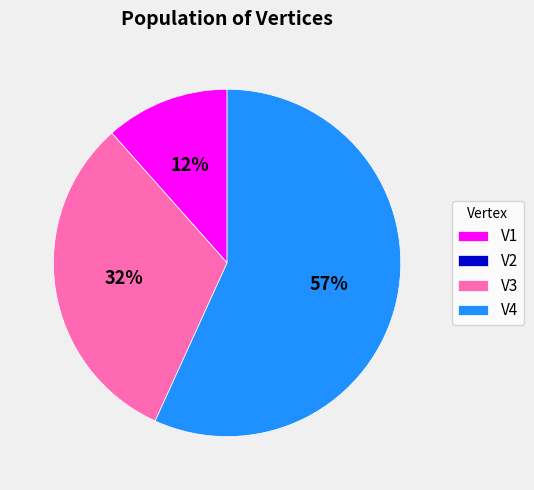

Combined, do V3 and V1 account for over 50%?

No